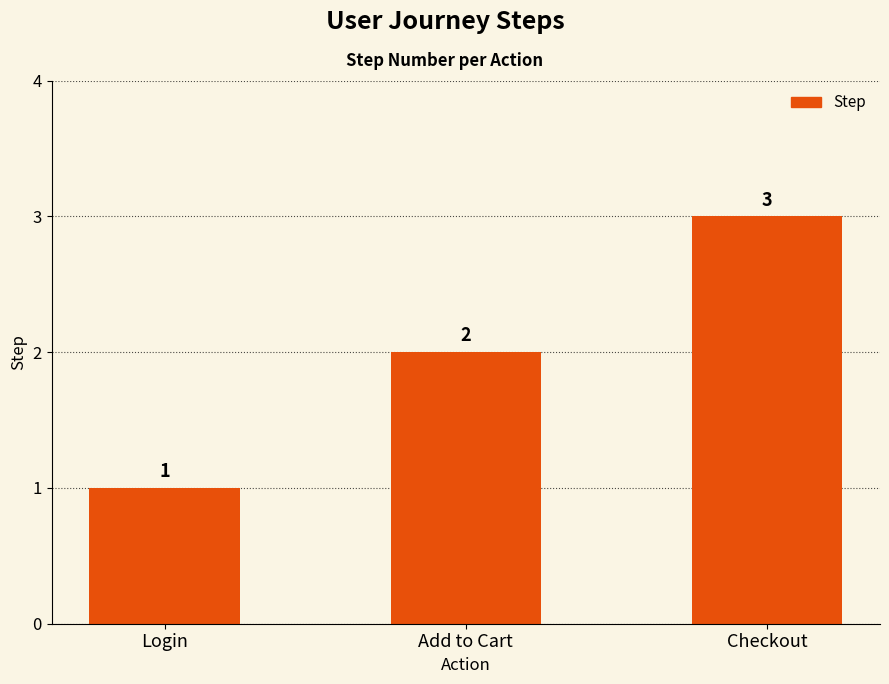

How many series are shown in this chart?

1